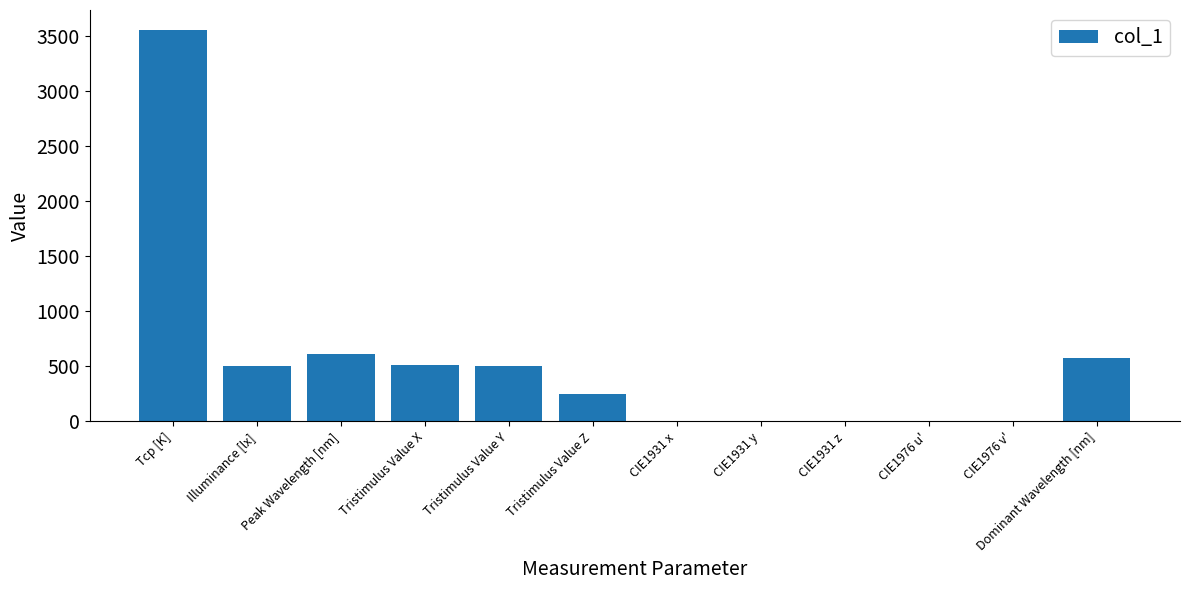

Where is the data nearest to the value 1777?

Peak Wavelength [nm]